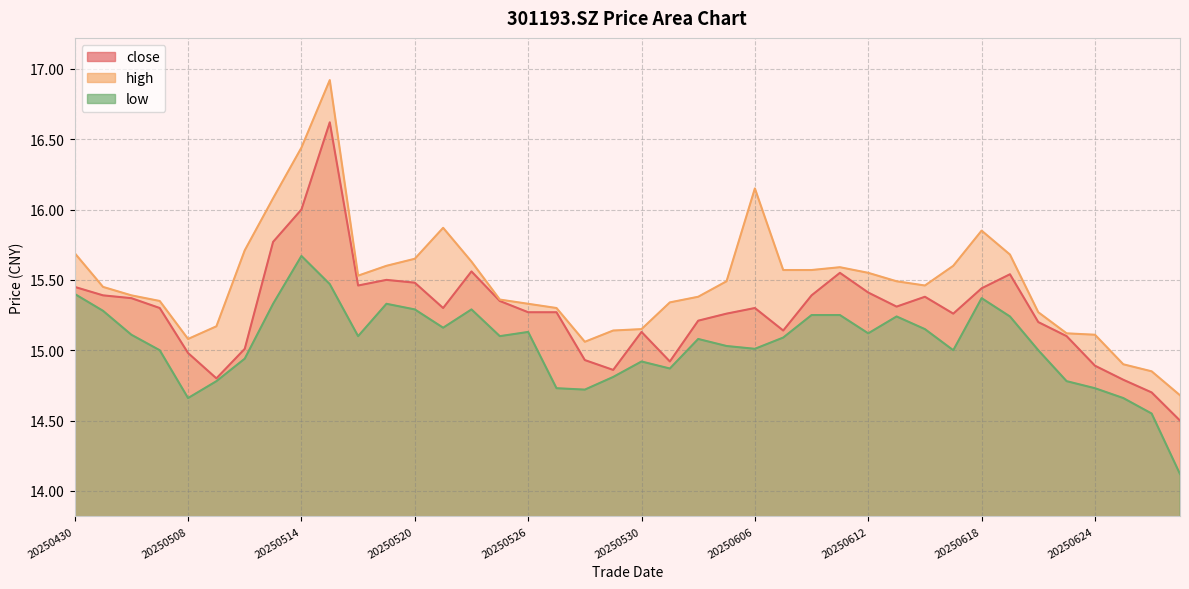

How many lines are shown in the chart?

3